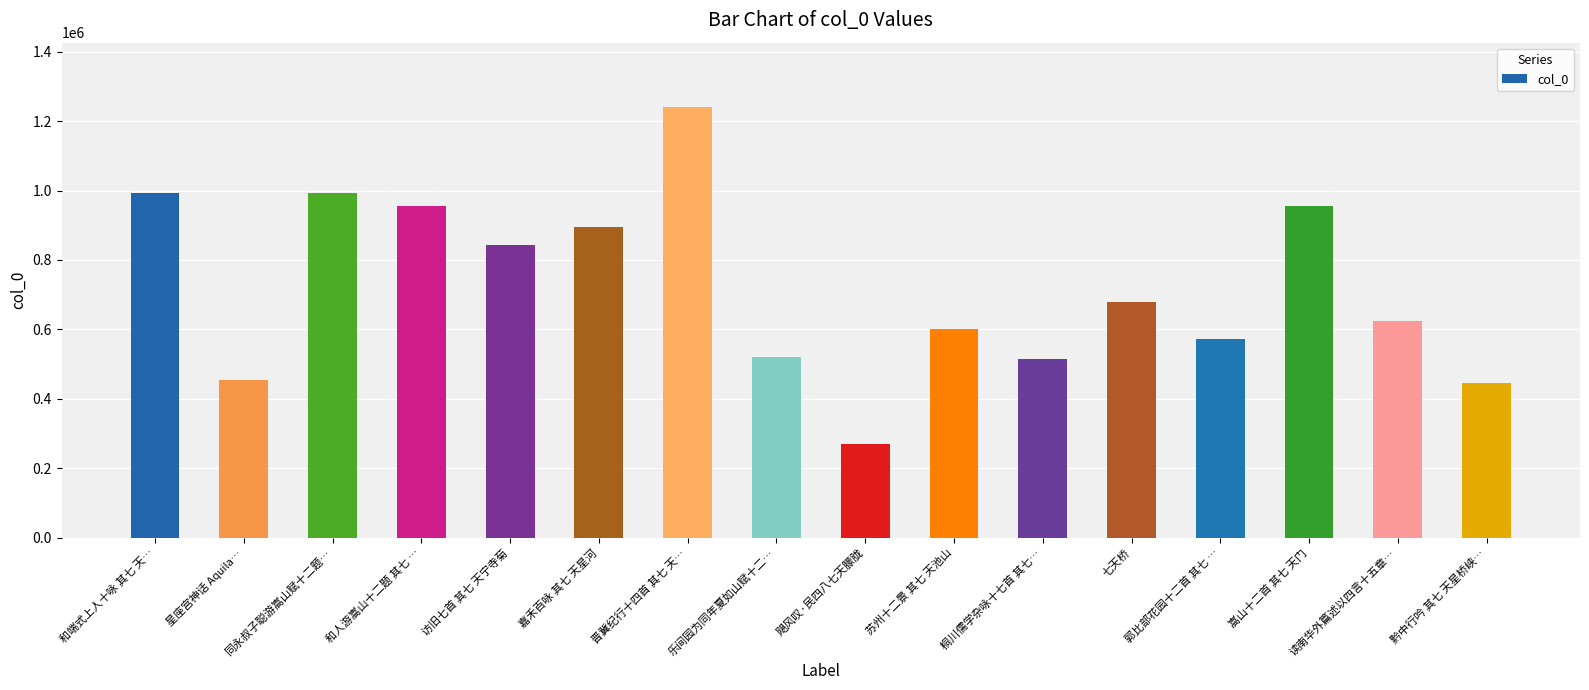

The value at 访旧七首 其七 天宁寺菊 is 842814. True or false?

True